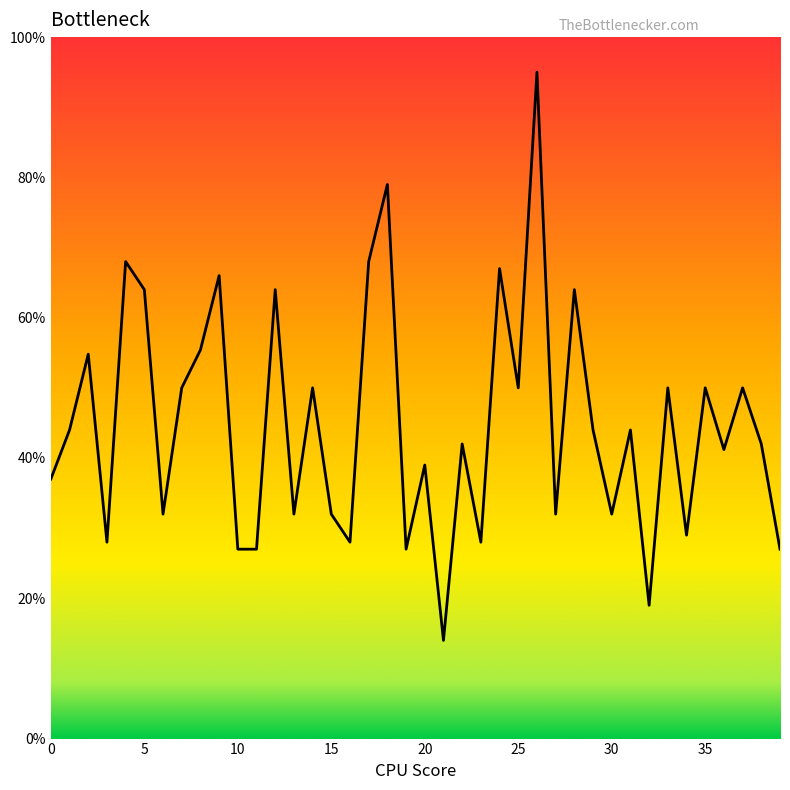

What is the smallest value displayed?

14.0